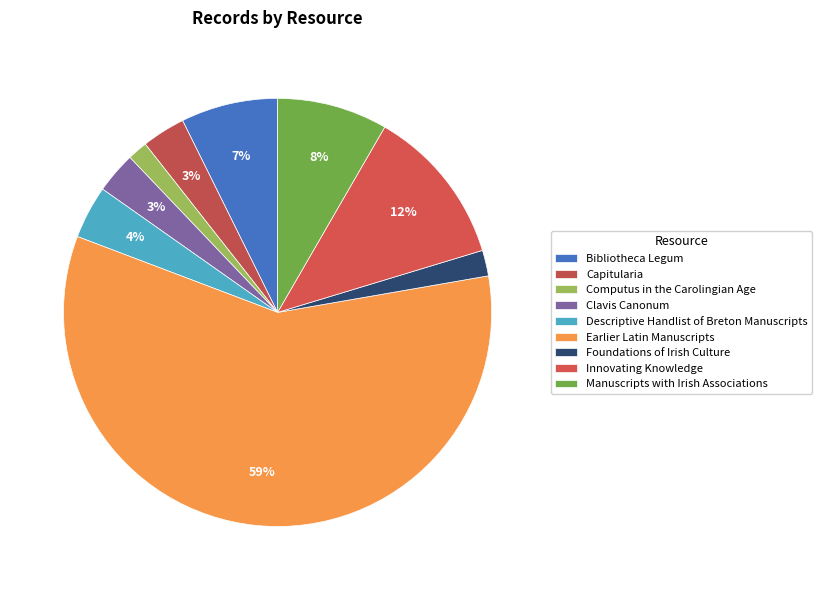

To the nearest percent, what portion does Earlier Latin Manuscripts represent?

59%